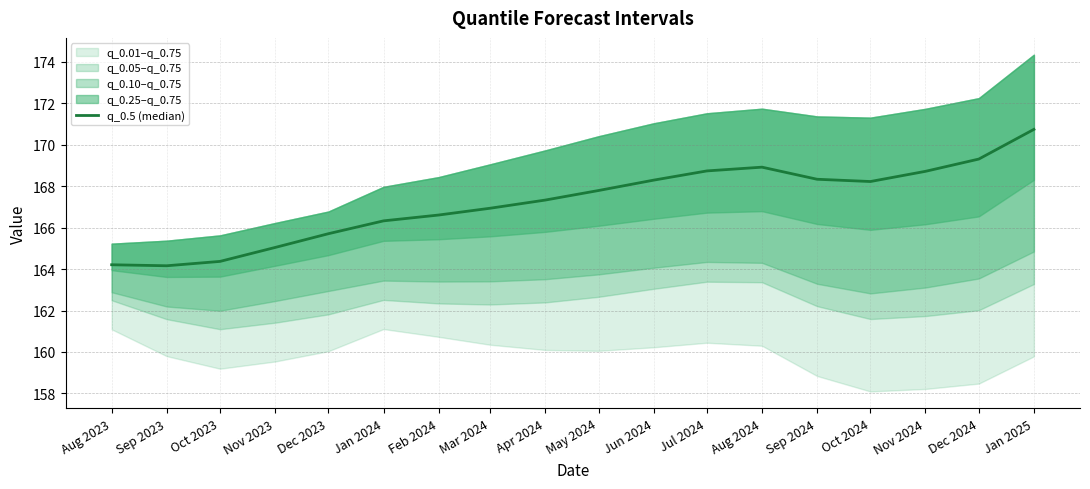

Is this an area chart (filled region under the line)?

No